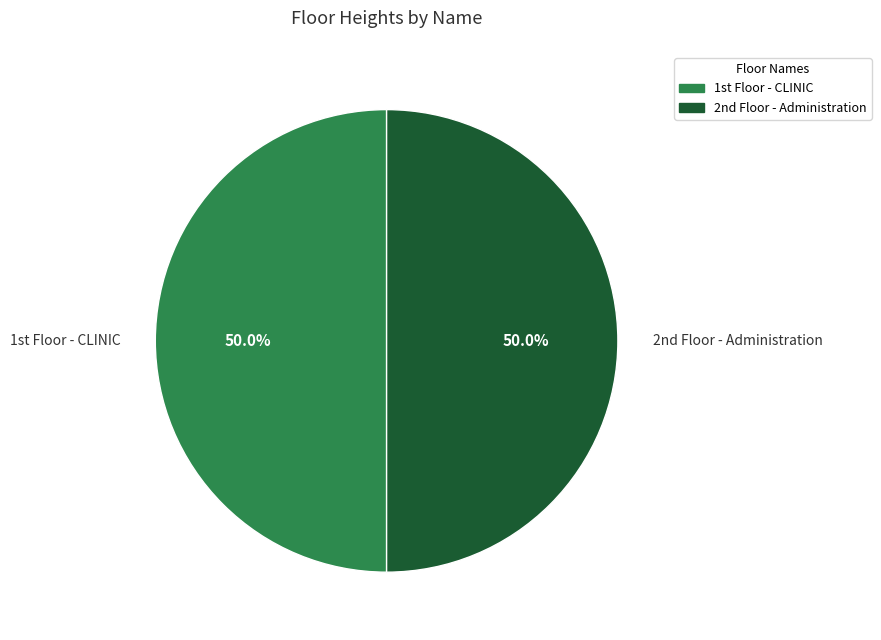

Which slice is the smallest?

1st Floor - CLINIC